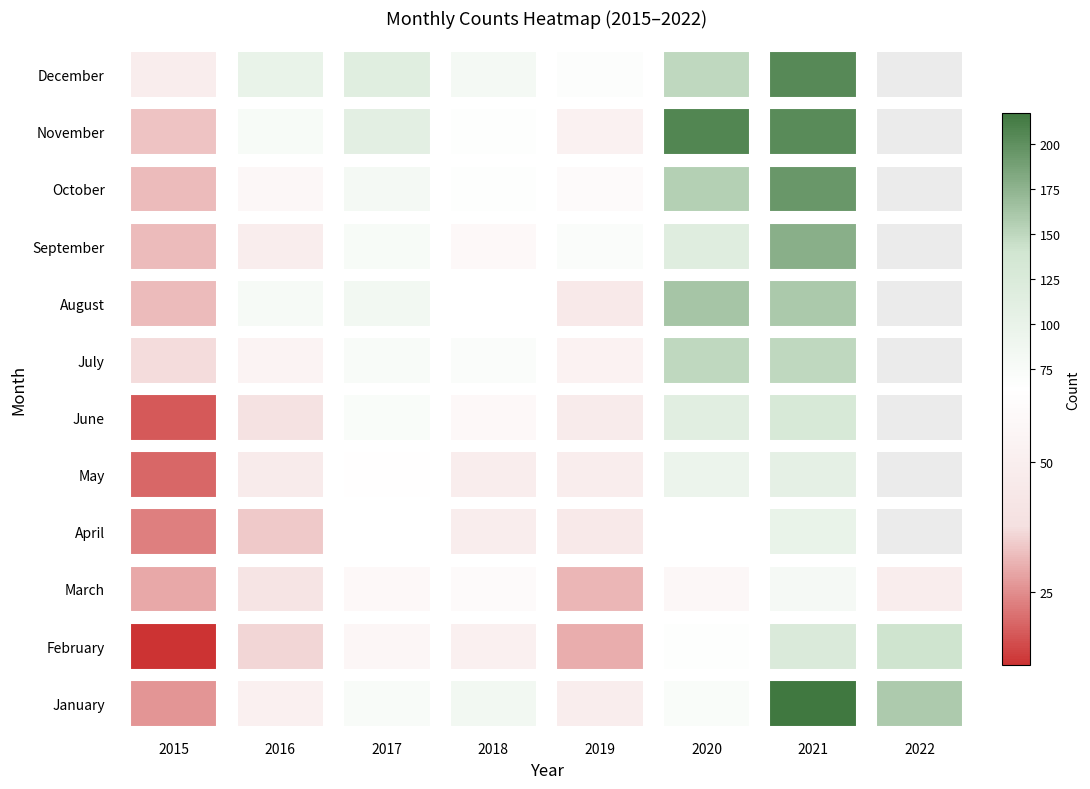

Reading left to right, list all the values displayed in this chart.

January: 26	51	75	86	49	74	217	159
February: 11	36	56	51	30	67	125	141
March: 29	41	58	60	31	57	81	48
April: 23	34	64	49	45	64	100	0
May: 19	47	63	49	49	96	108	0
June: 17	39	74	58	47	114	130	0
July: 37	54	75	72	53	149	149	0
August: 32	79	86	65	45	163	160	0
September: 32	48	76	58	73	117	178	0
October: 32	57	83	67	60	156	195	0
November: 33	77	111	67	52	207	203	0
December: 49	100	116	82	69	149	205	0